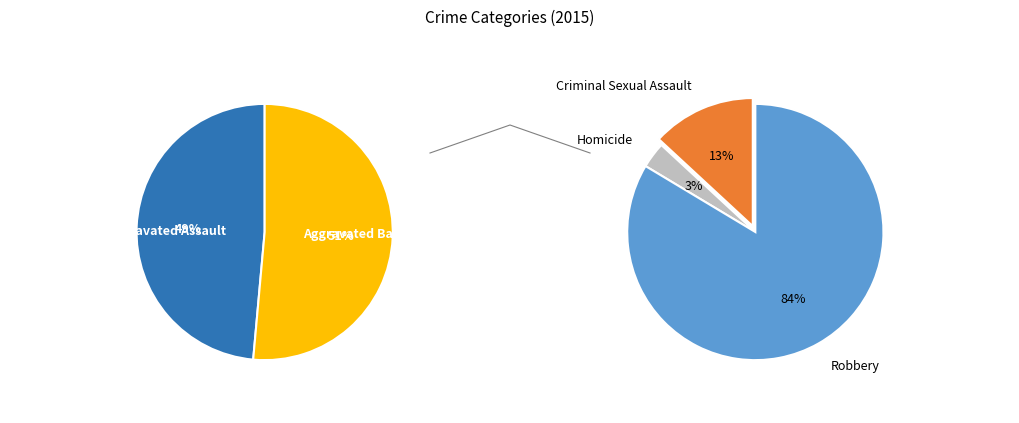

How many segments does this pie chart have?

5